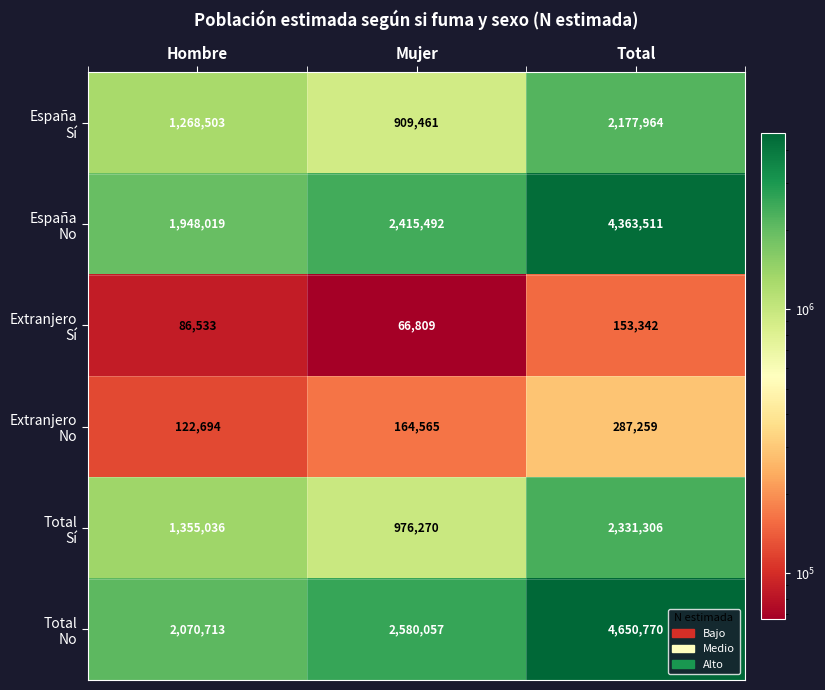

Which category has the highest value across all series?

Total